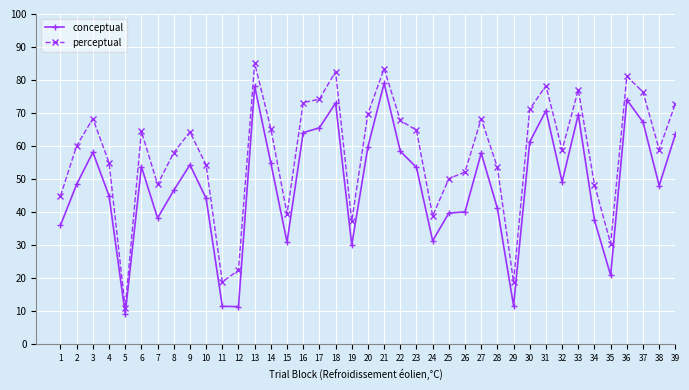

Between 25 and 38, which series saw the biggest shift?

perceptual